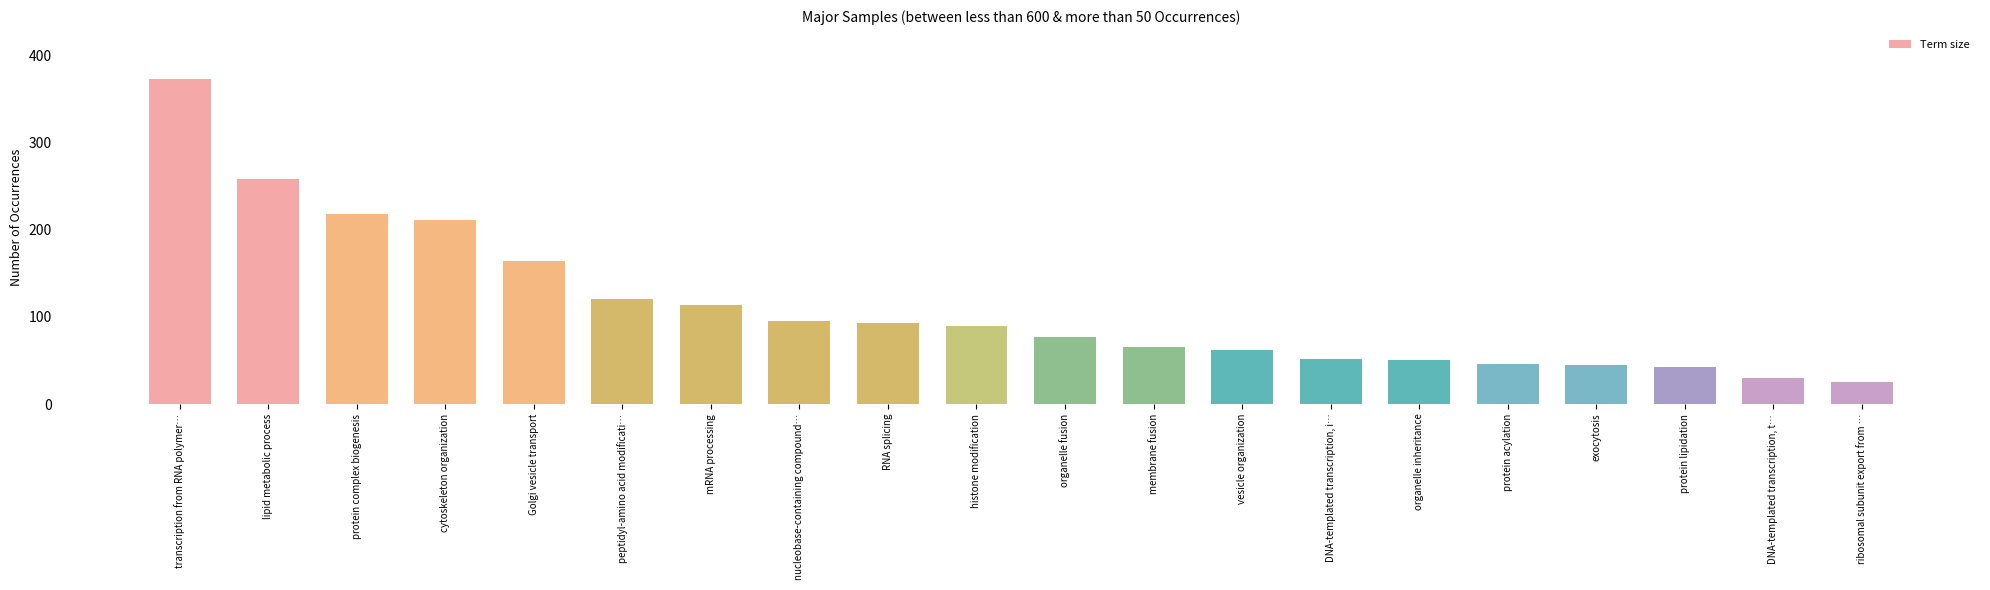

How many values in the Term size series are below 89?

10